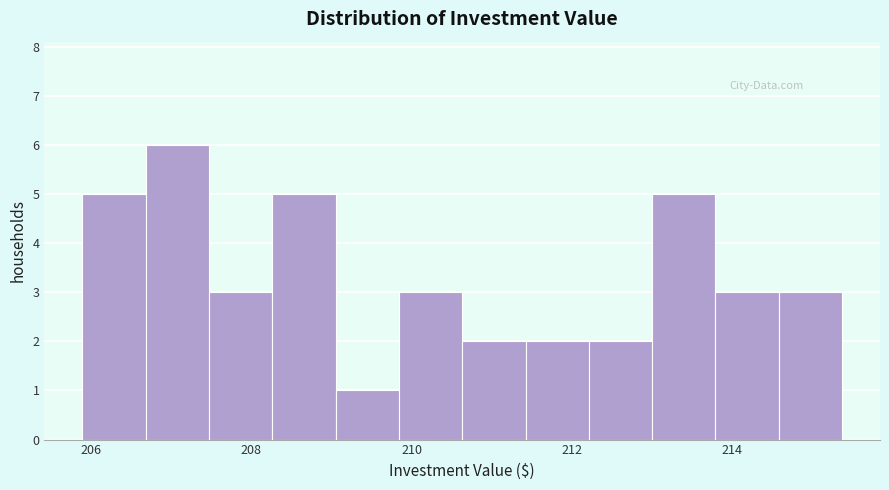

Around what value on the x-axis is the tallest bar? Give the approximate position of its centre, as read against the axis.

207.0